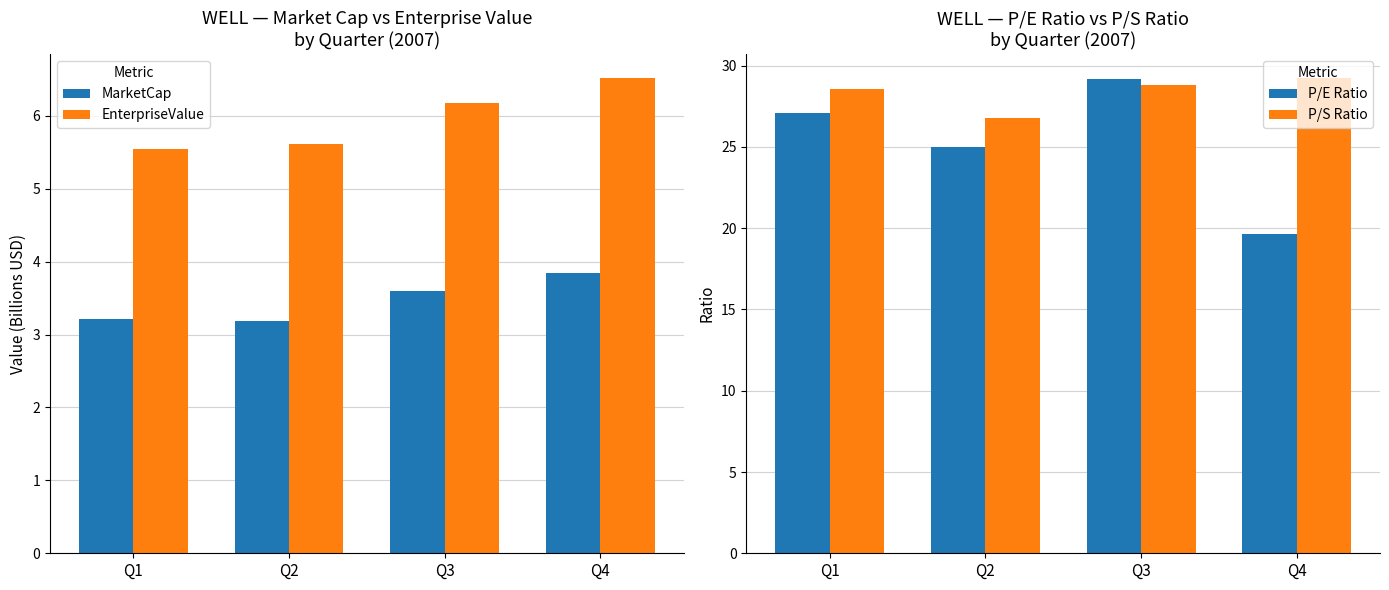

What is the minimum value shown in the chart?

3.2